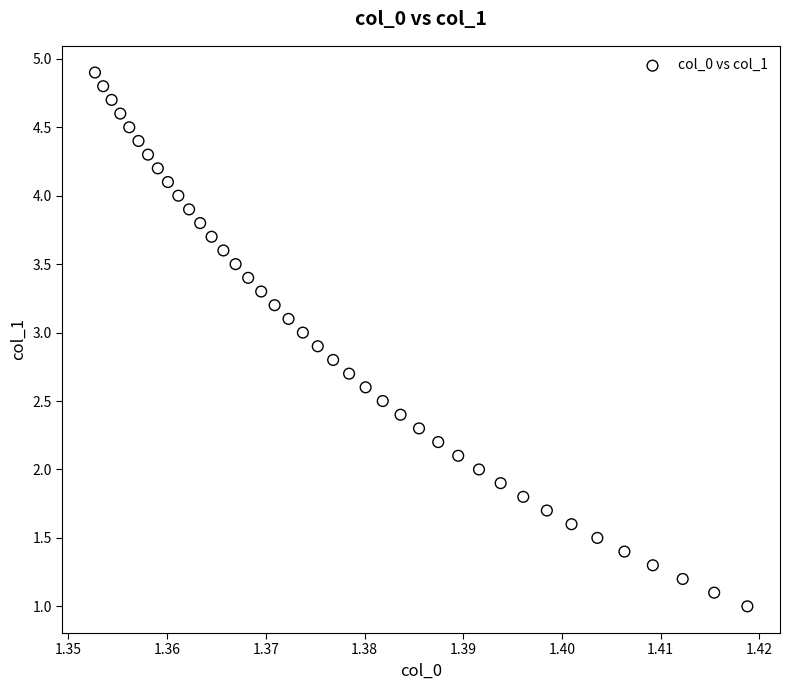

What is the range of Y values (max minus min)?

3.9